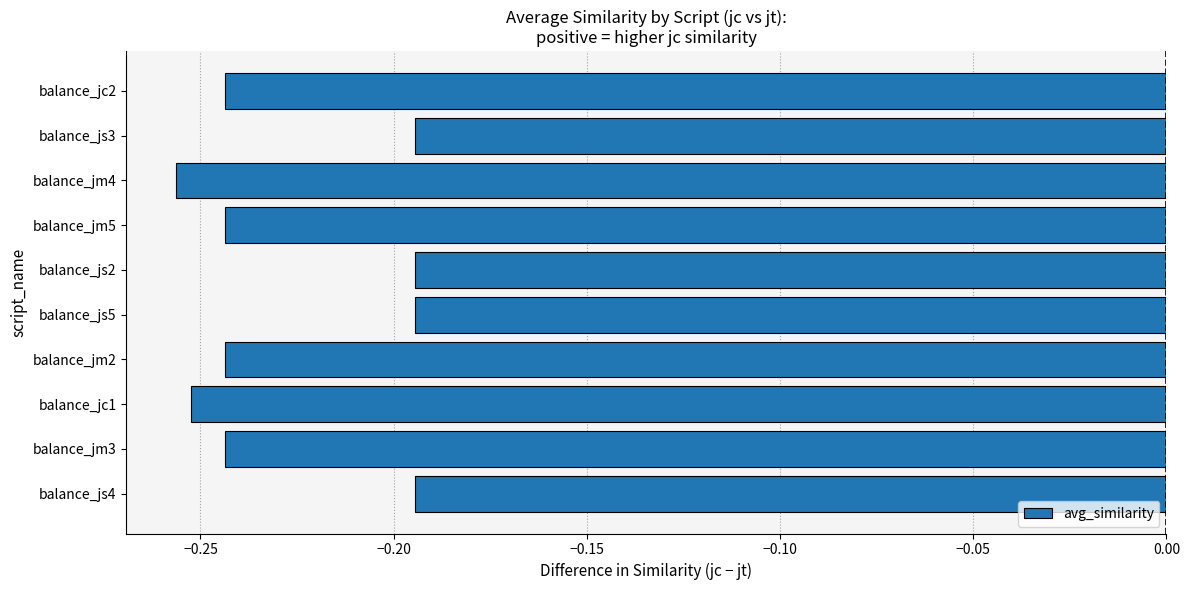

How many data points does each series have?

10